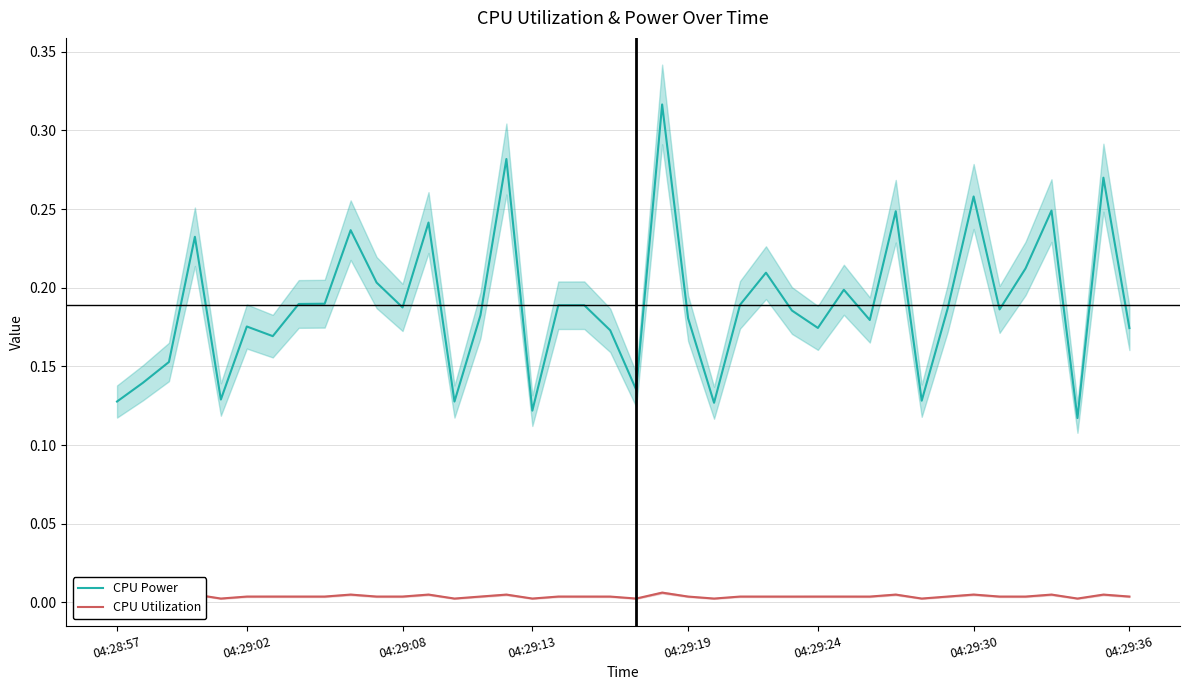

True or false: CPU Utilization and CPU Power cross at least once.

False